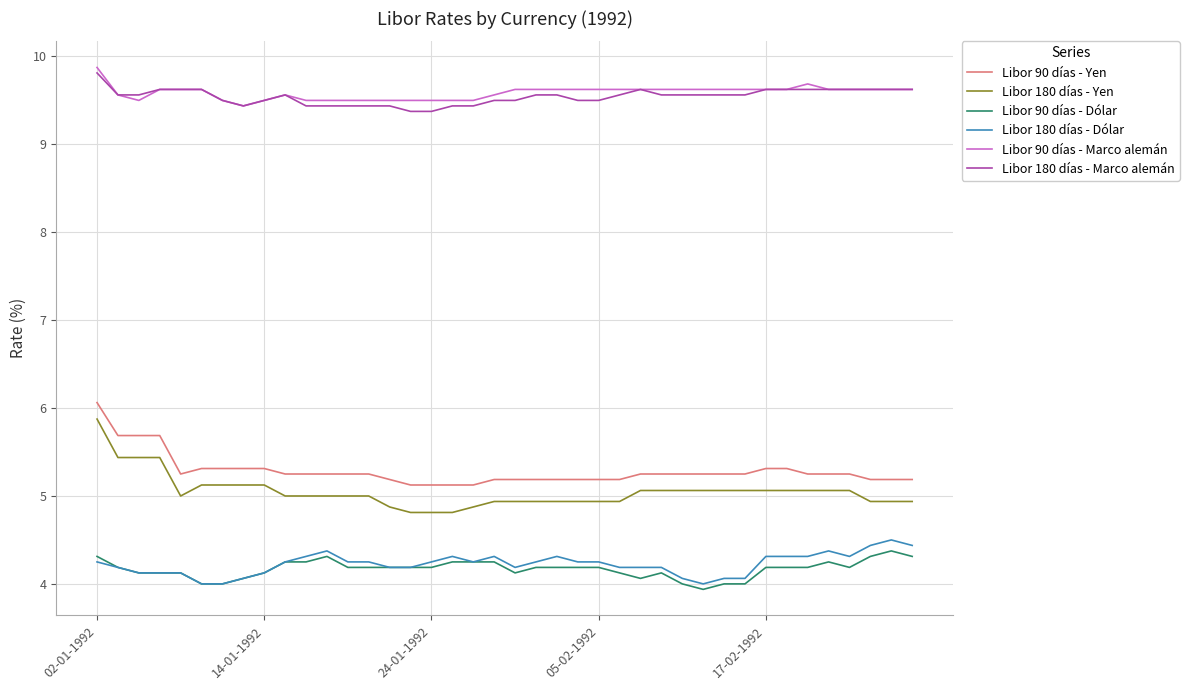

True or false: Libor 180 días - Yen and Libor 90 días - Marco alemán intersect in this chart.

False